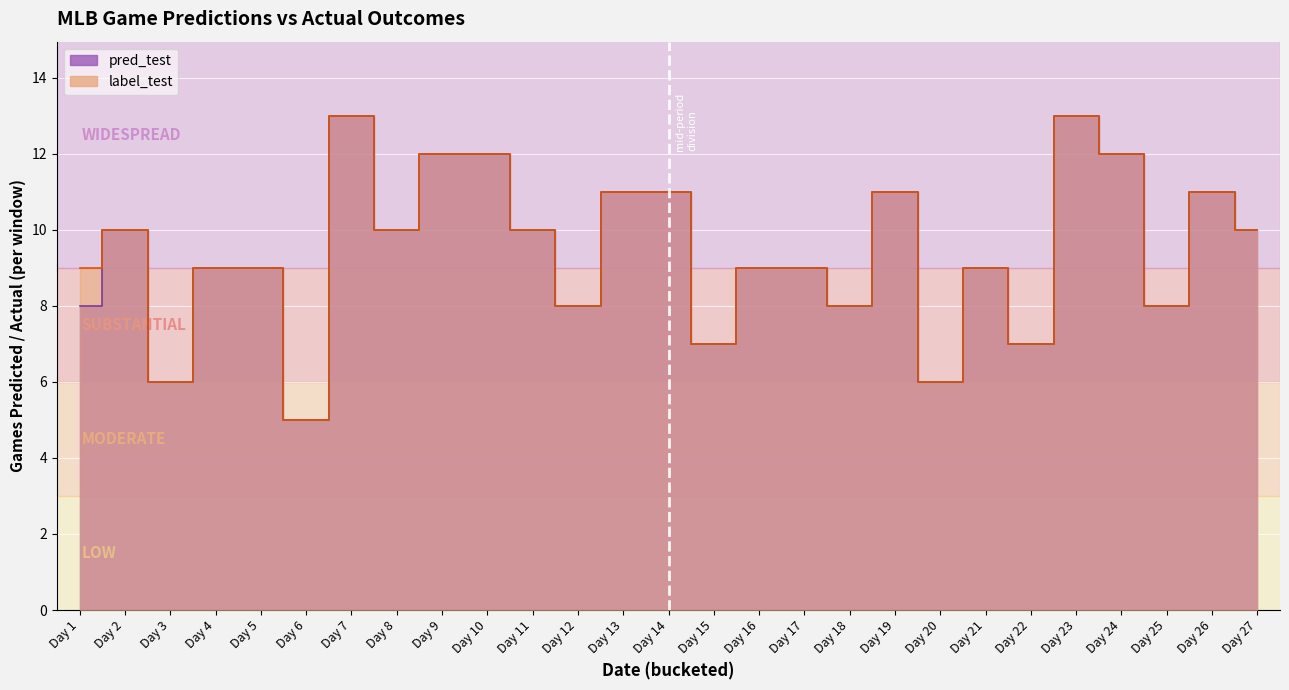

What is the value of the label_test line point at the 9th from the left?

12